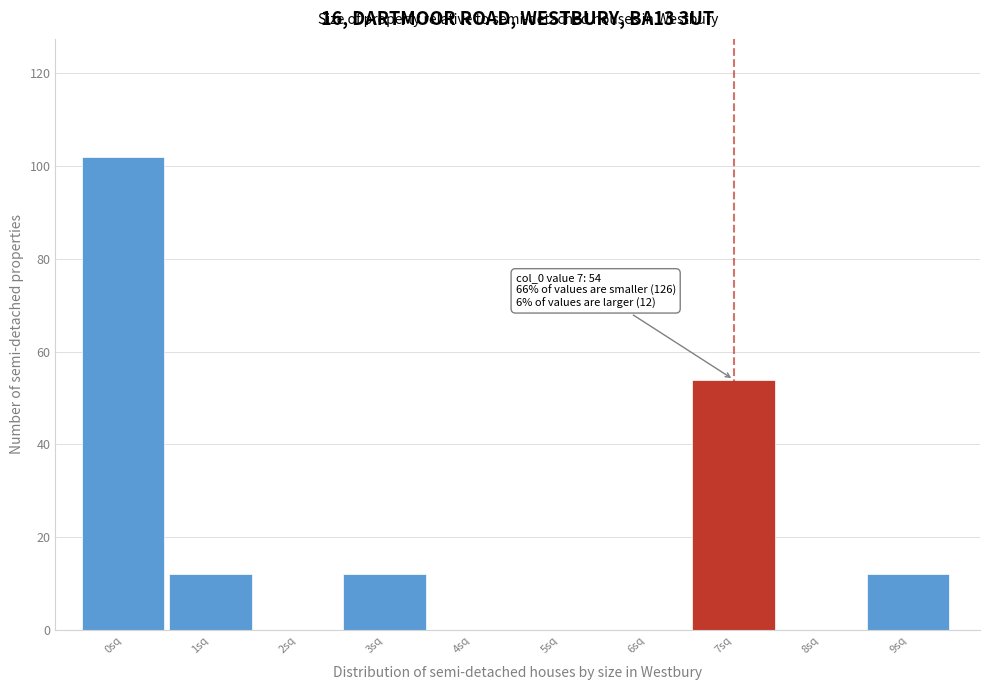

Reading right to left, transcribe all the data shown in this chart.

9sq=12	8sq=0	7sq=54	6sq=0	5sq=0	4sq=0	3sq=12	2sq=0	1sq=12	0sq=102